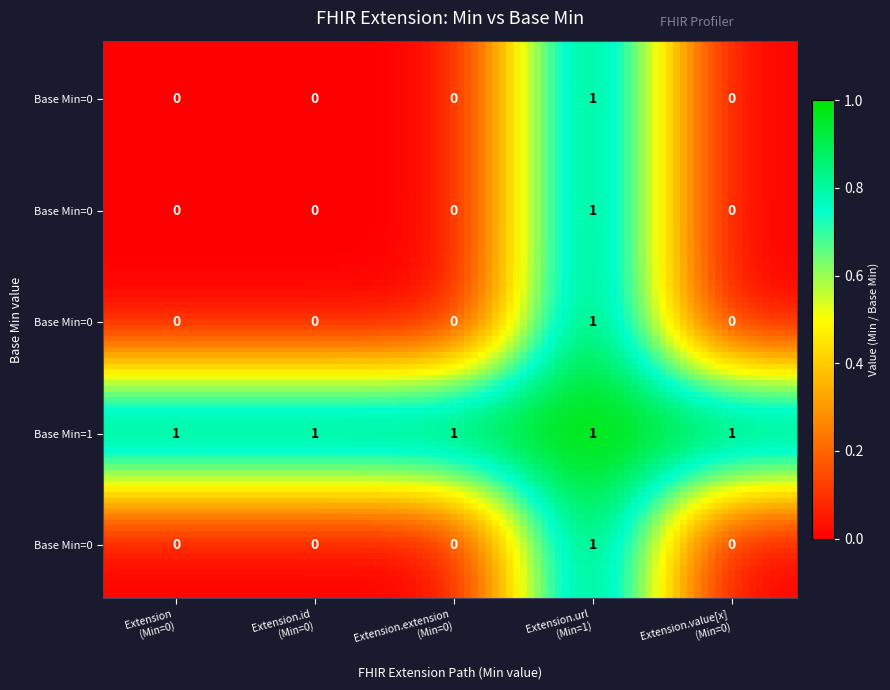

What is the maximum value shown in the chart?

1